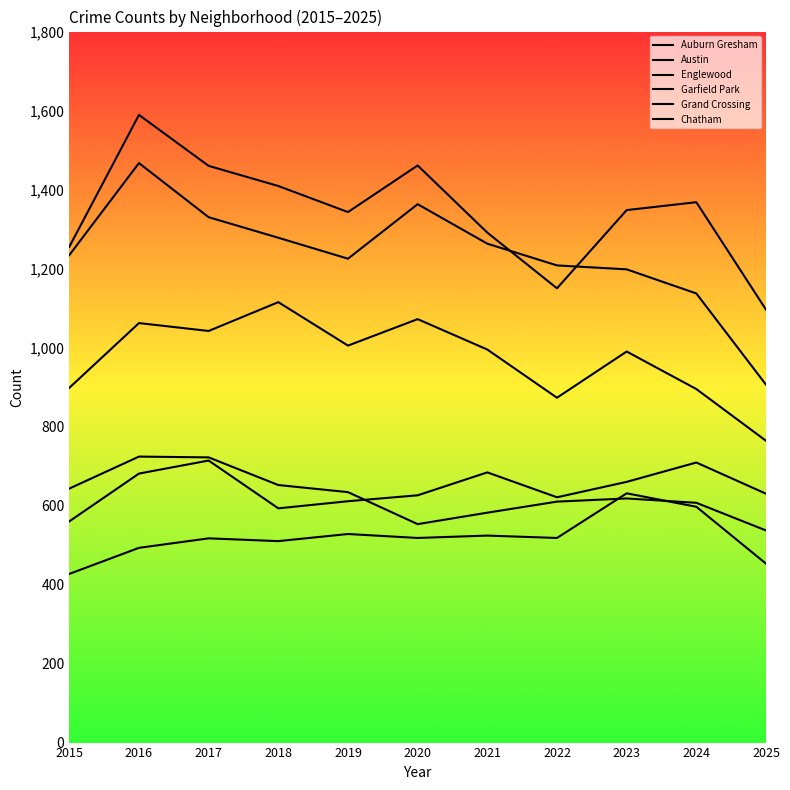

Does the chart display data point markers on the line(s)?

No